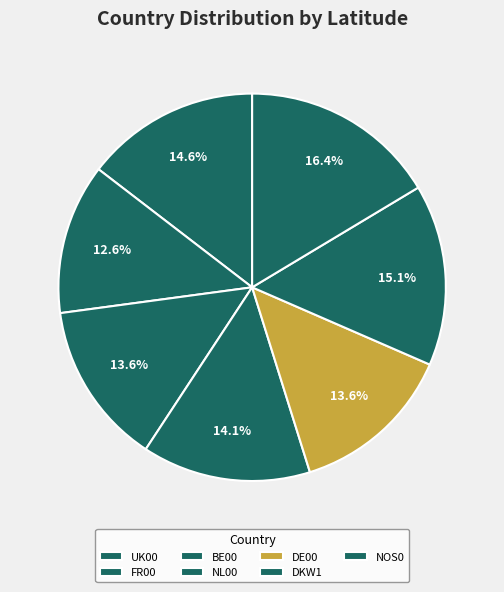

What percentage do FR00 and NOS0 together represent?

29.0%